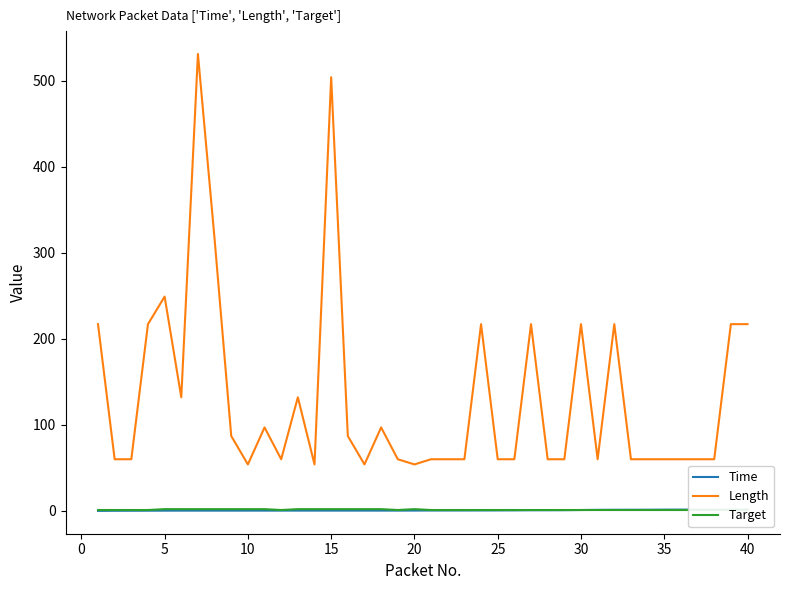

How many lines are shown in the chart?

3